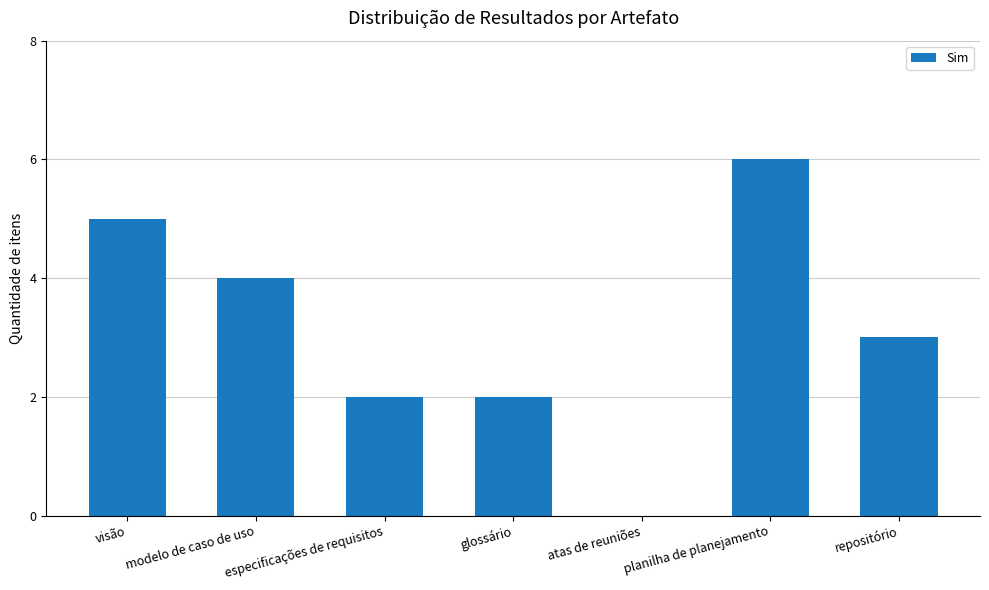

Reading right to left, list all the values displayed in this chart.

3	6	0	2	2	4	5